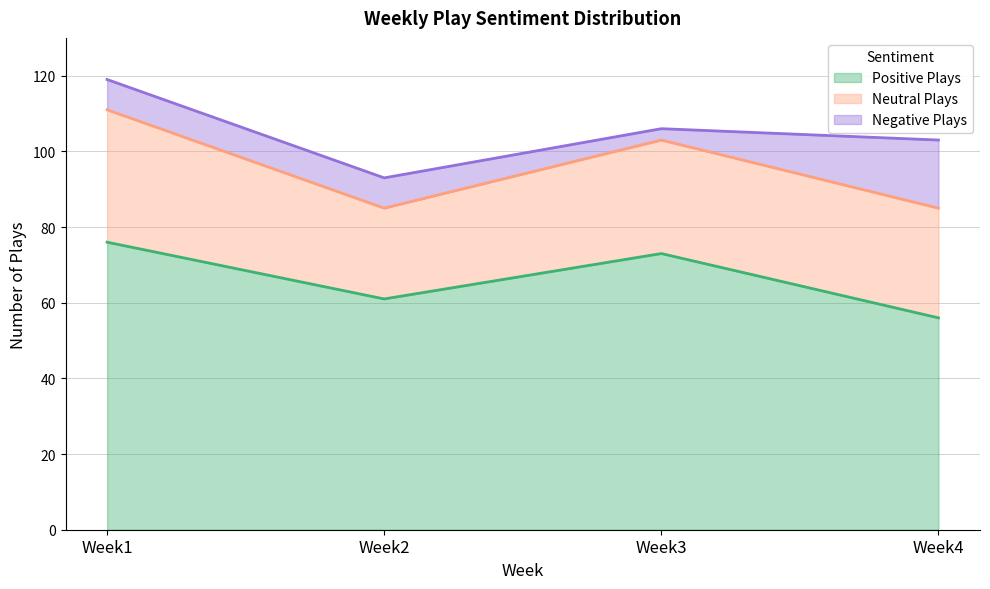

How many categories are shown in the chart?

4